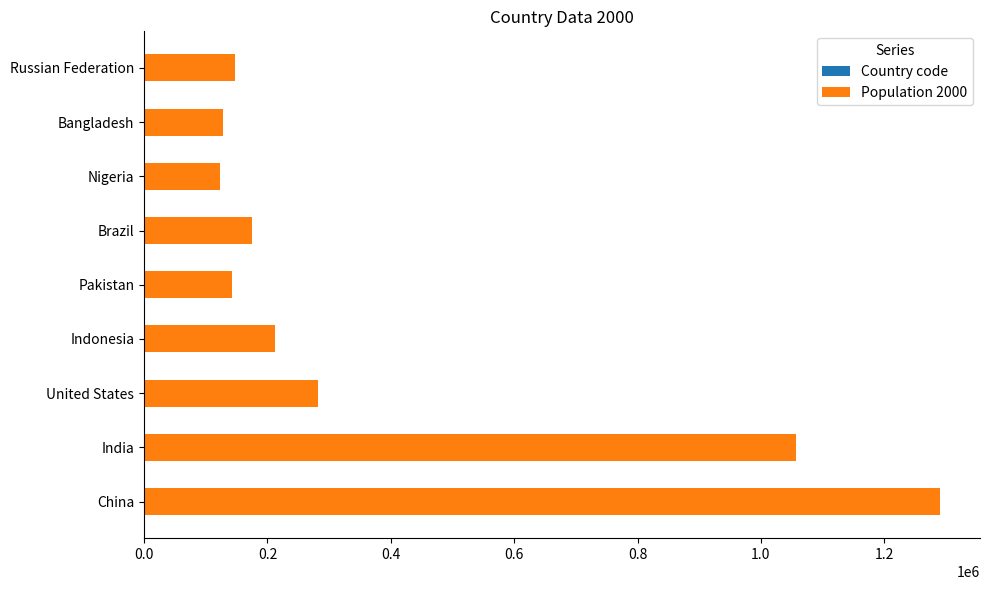

At which category is the sum across all series the highest?

China